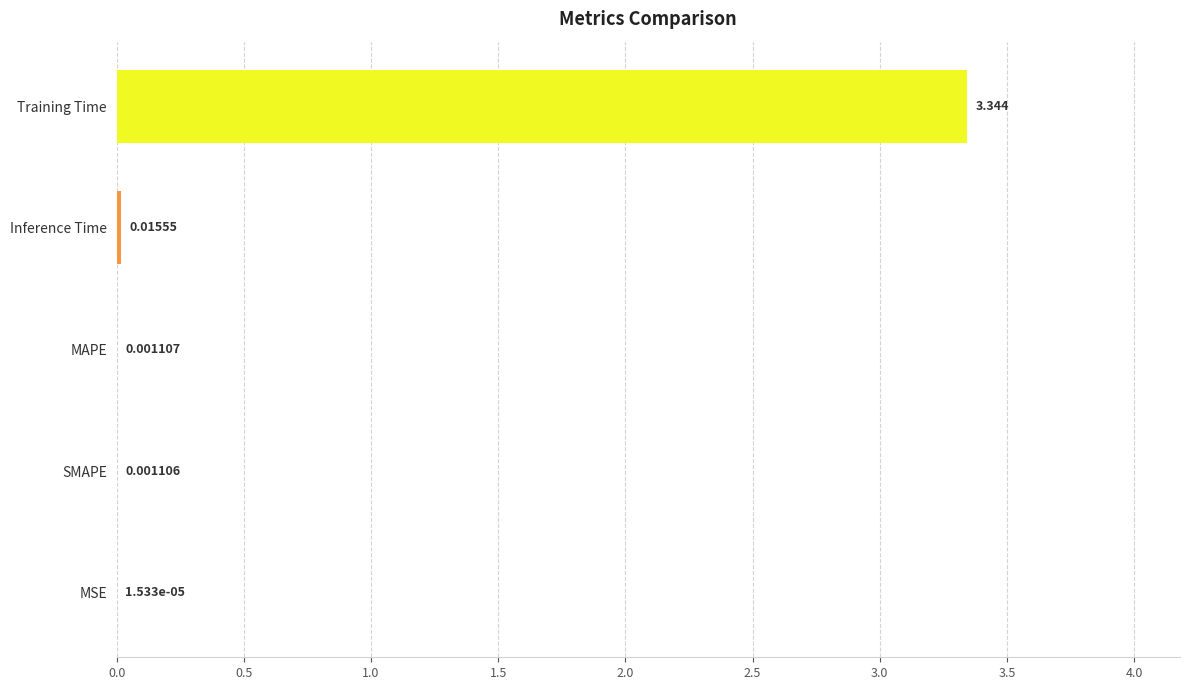

Between Inference Time and Training Time, which is larger?

Training Time